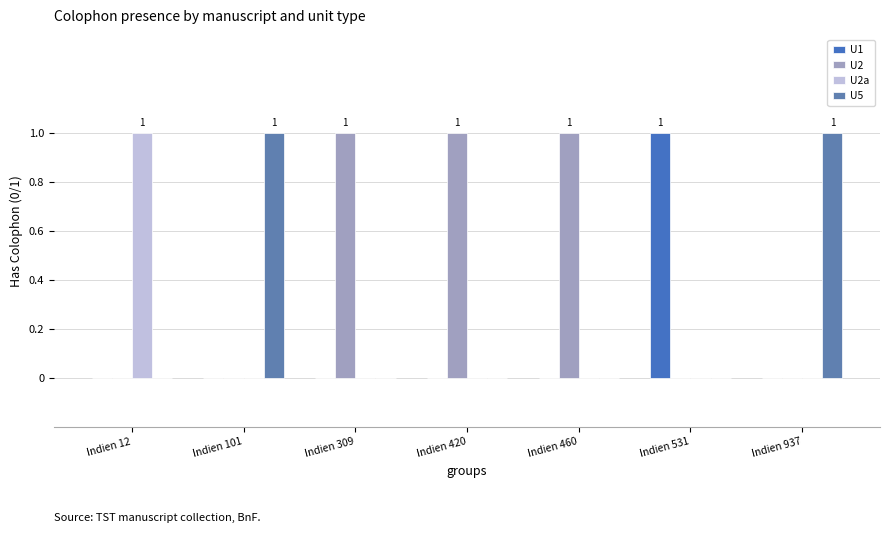

Reading left to right, extract all data points from this chart.

U1: 0	0	0	0	0	1	0
U2: 0	0	1	1	1	0	0
U2a: 1	0	0	0	0	0	0
U5: 0	1	0	0	0	0	1